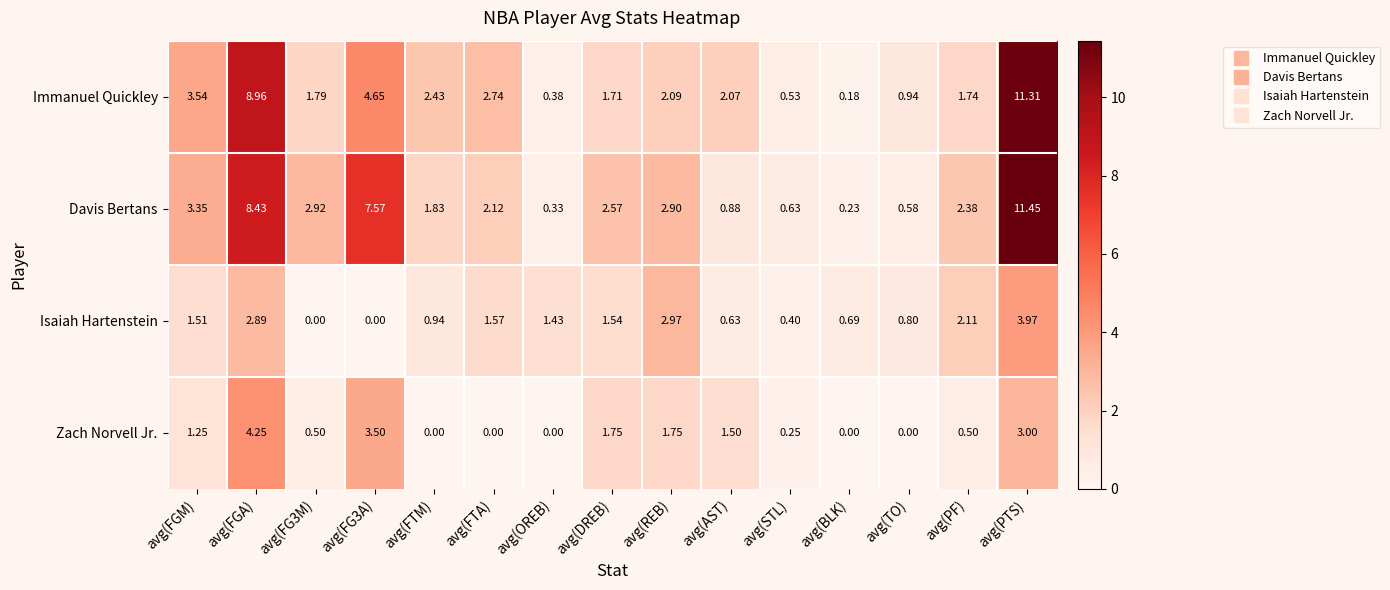

Rank the series by their maximum value, from lowest to highest.

Isaiah Hartenstein, Zach Norvell Jr., Immanuel Quickley, Davis Bertans